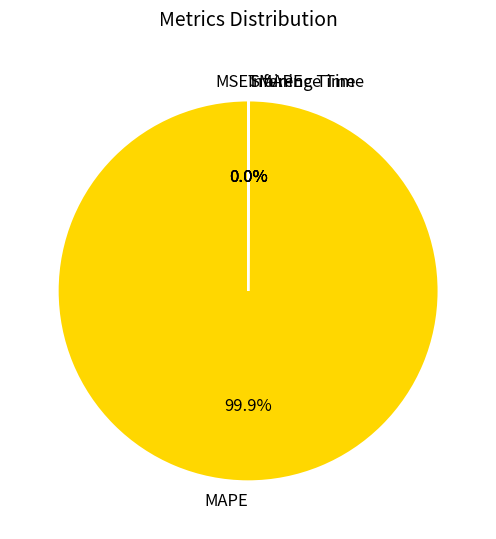

What is the change in value from MAPE to Training Time?

-5133.1